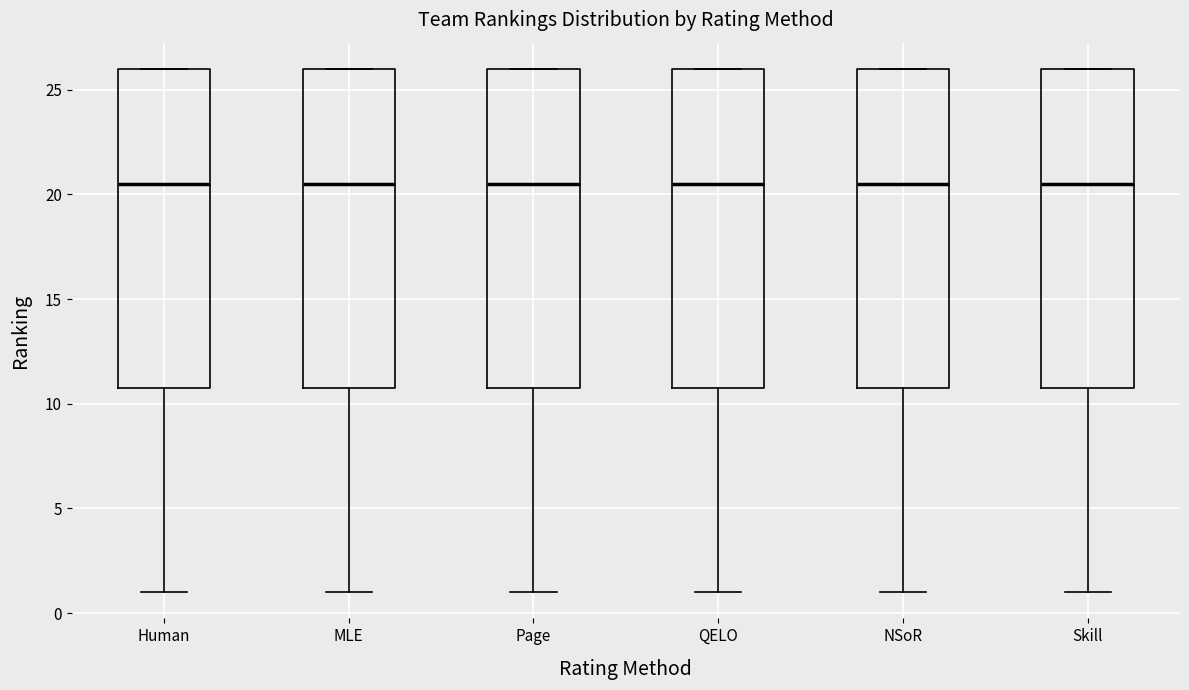

Reading left to right, read every box against the y-axis: the position of its median line, the range the box covers, and the ends of its whiskers. The values are not printed on the chart, so give them approximately, as read against the axis.

Human: median 20.5, box 11.0 to 26.0, whiskers 1.0 to 26.0
MLE: median 20.5, box 11.0 to 26.0, whiskers 1.0 to 26.0
Page: median 20.5, box 11.0 to 26.0, whiskers 1.0 to 26.0
QELO: median 20.5, box 11.0 to 26.0, whiskers 1.0 to 26.0
NSoR: median 20.5, box 11.0 to 26.0, whiskers 1.0 to 26.0
Skill: median 20.5, box 11.0 to 26.0, whiskers 1.0 to 26.0